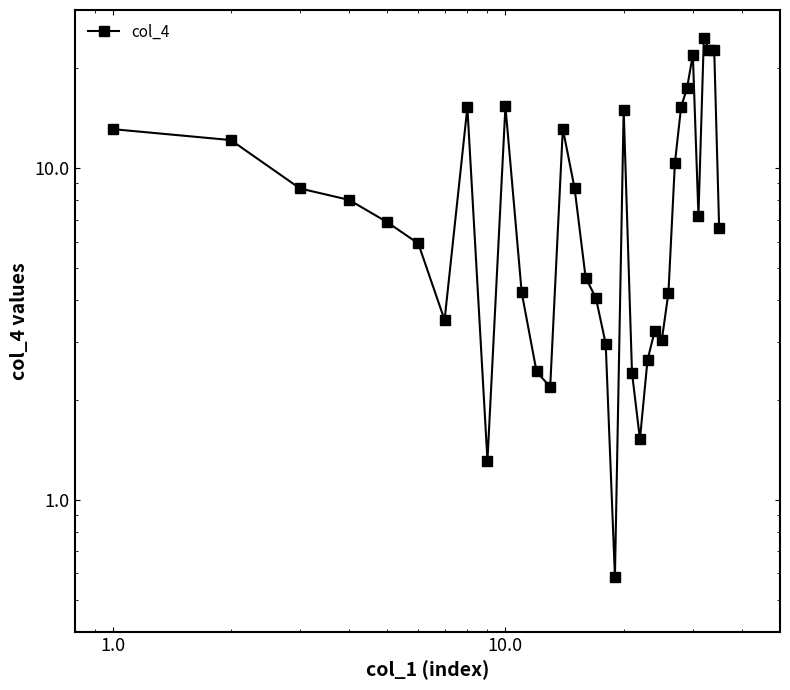

How many data points are less than 6?

16